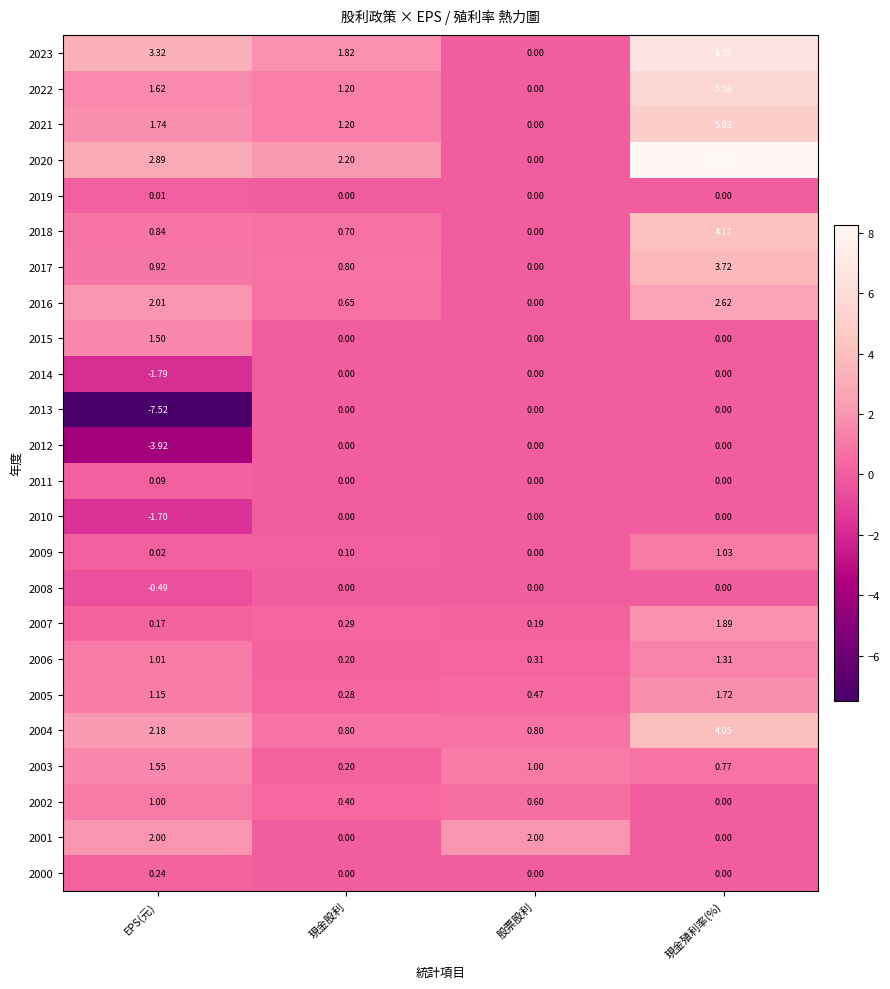

Where does the 2021 series first go above 1?

EPS(元)